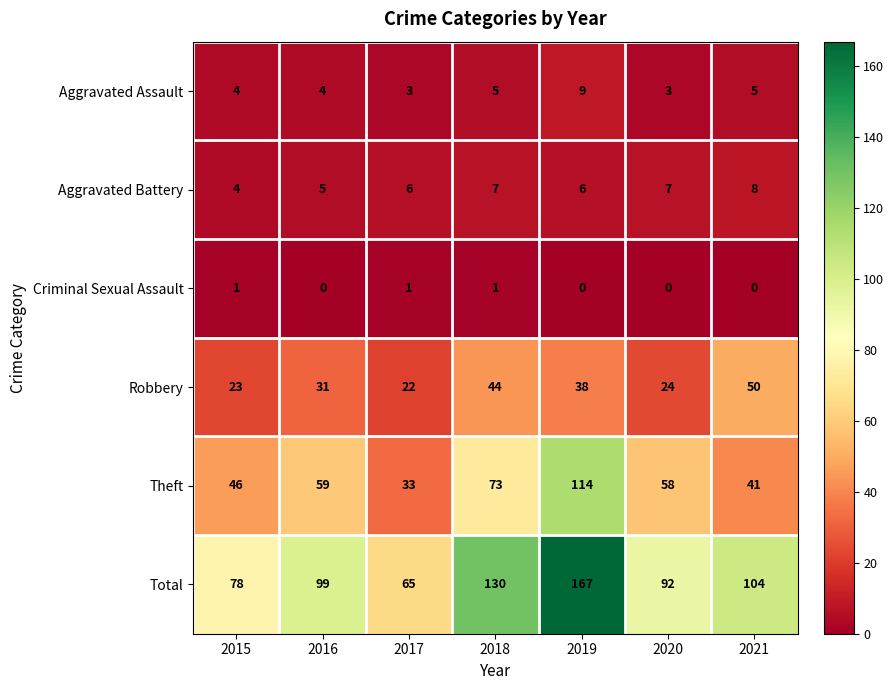

Rank the series by their maximum value, from highest to lowest.

Total, Theft, Robbery, Aggravated Assault, Aggravated Battery, Criminal Sexual Assault